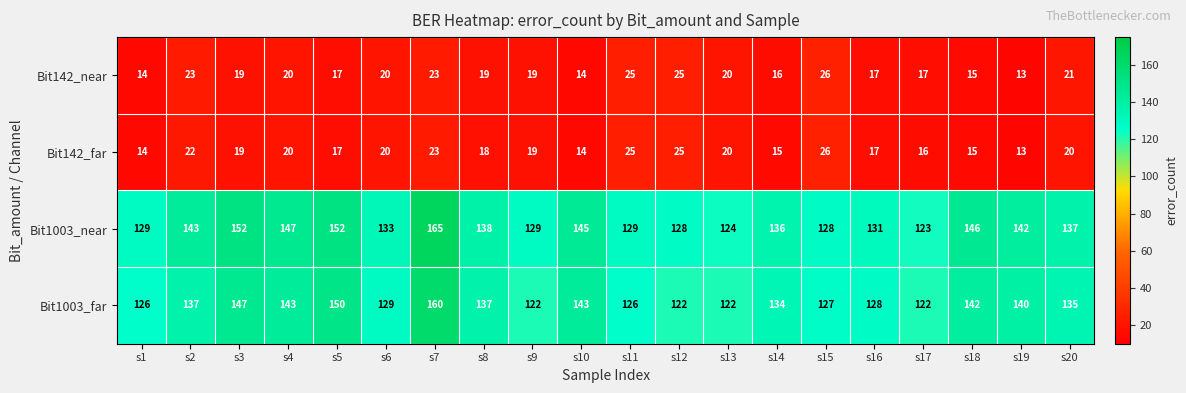

What is the maximum value for Bit1003_near?

165